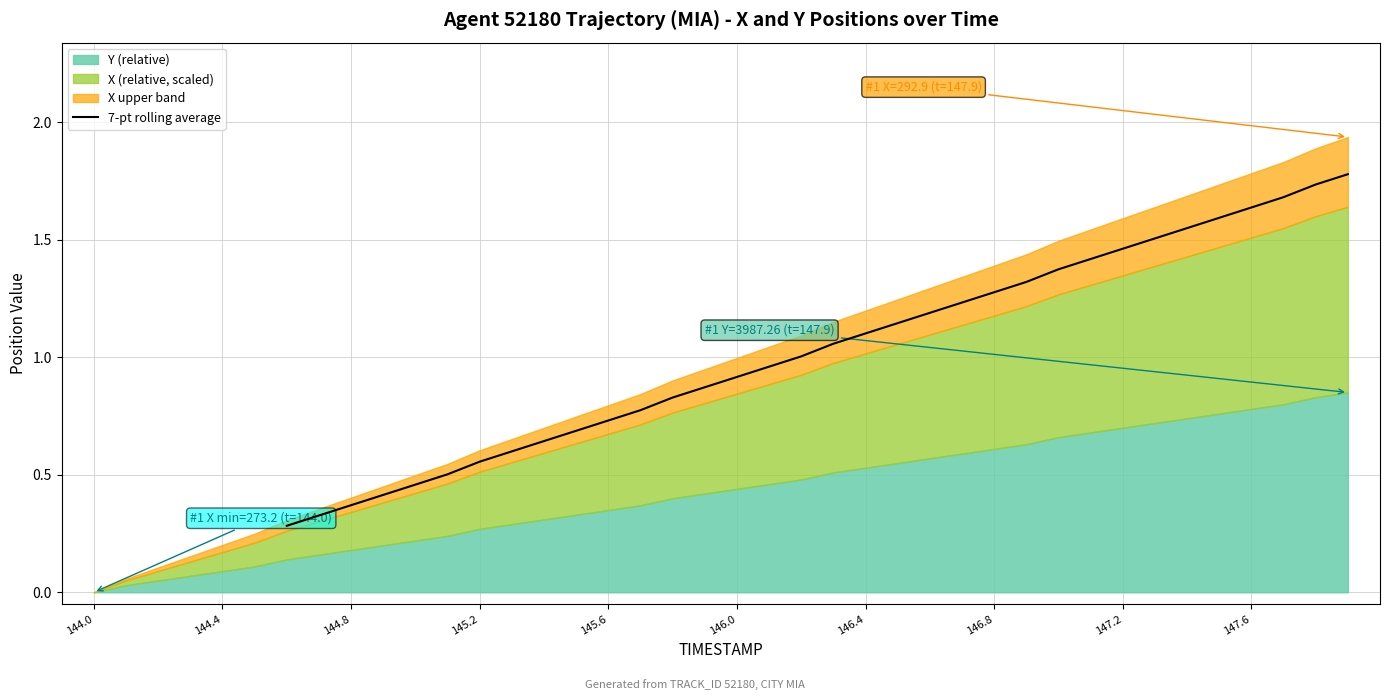

The 7-pt rolling average series shows 0.6 at 147.6. True or false?

False